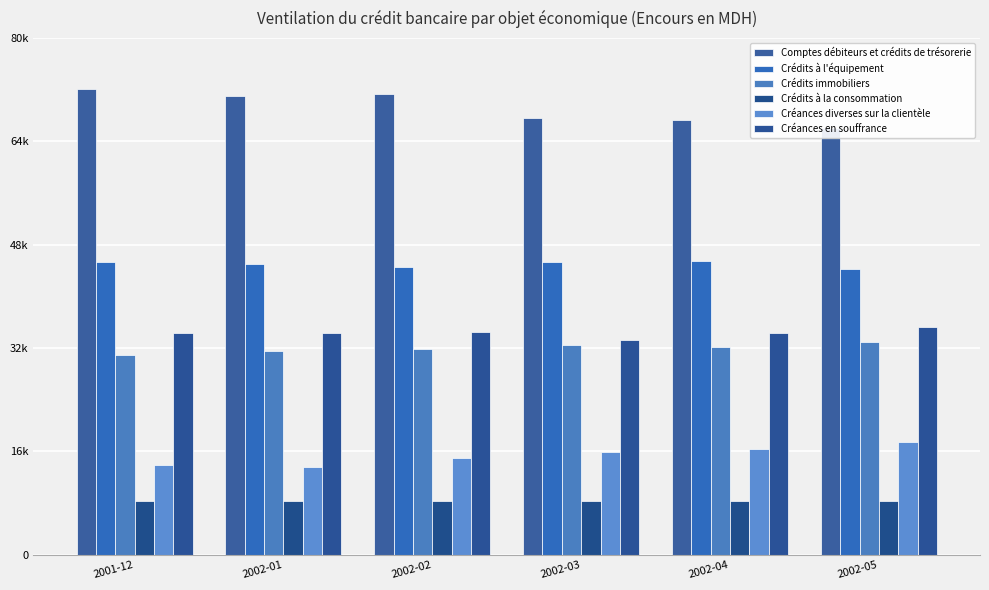

List the labels in order of Créances en souffrance value, largest first.

2002-05, 2002-02, 2001-12, 2002-01, 2002-04, 2002-03